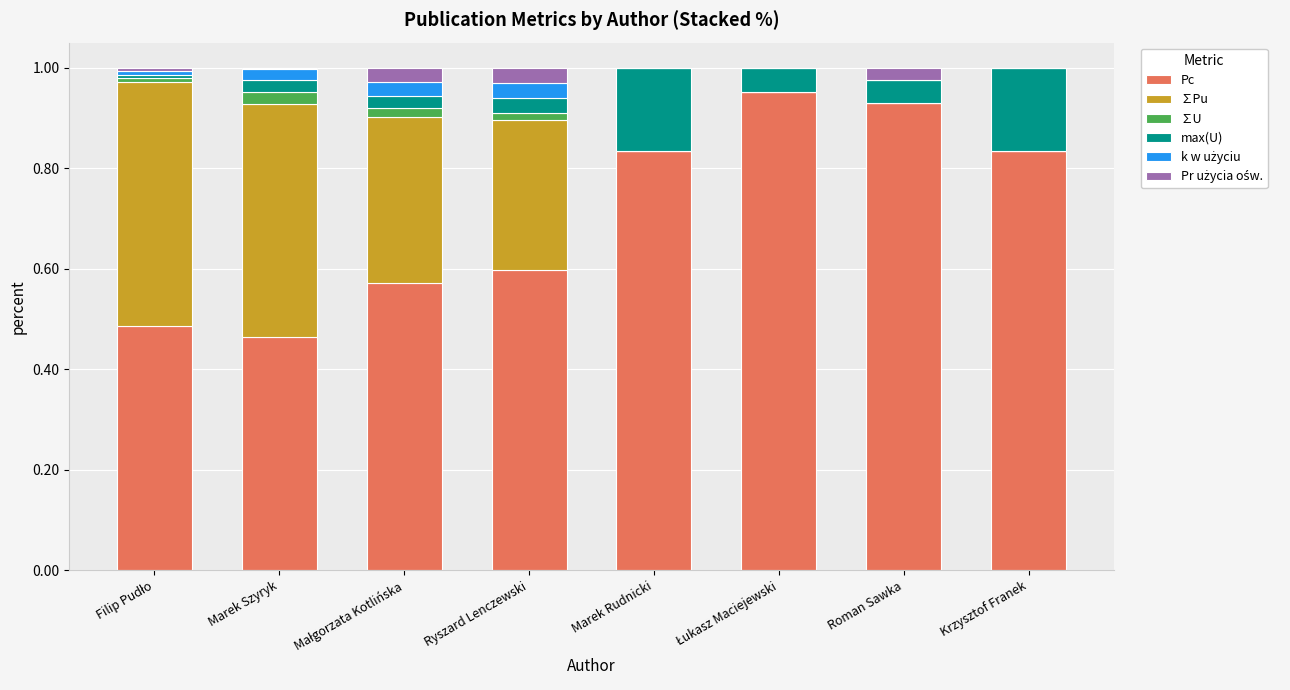

What is the sum of the Pc values at Marek Rudnicki and Krzysztof Franek?

1.7